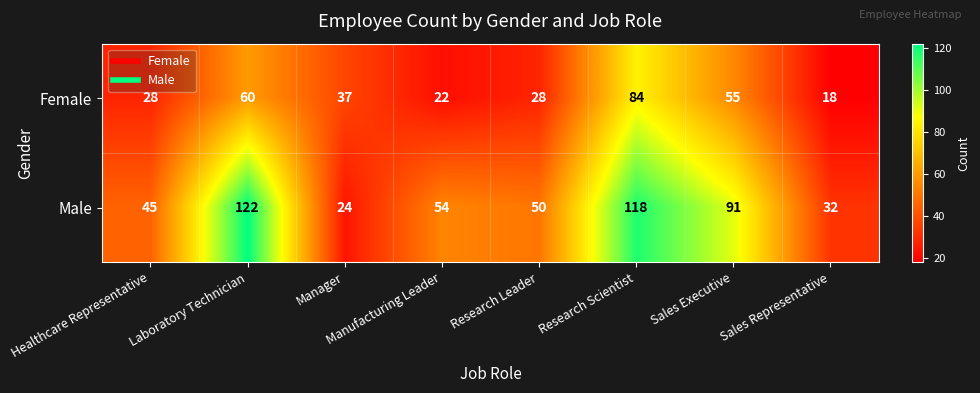

At which label does Male first exceed 54?

Laboratory Technician